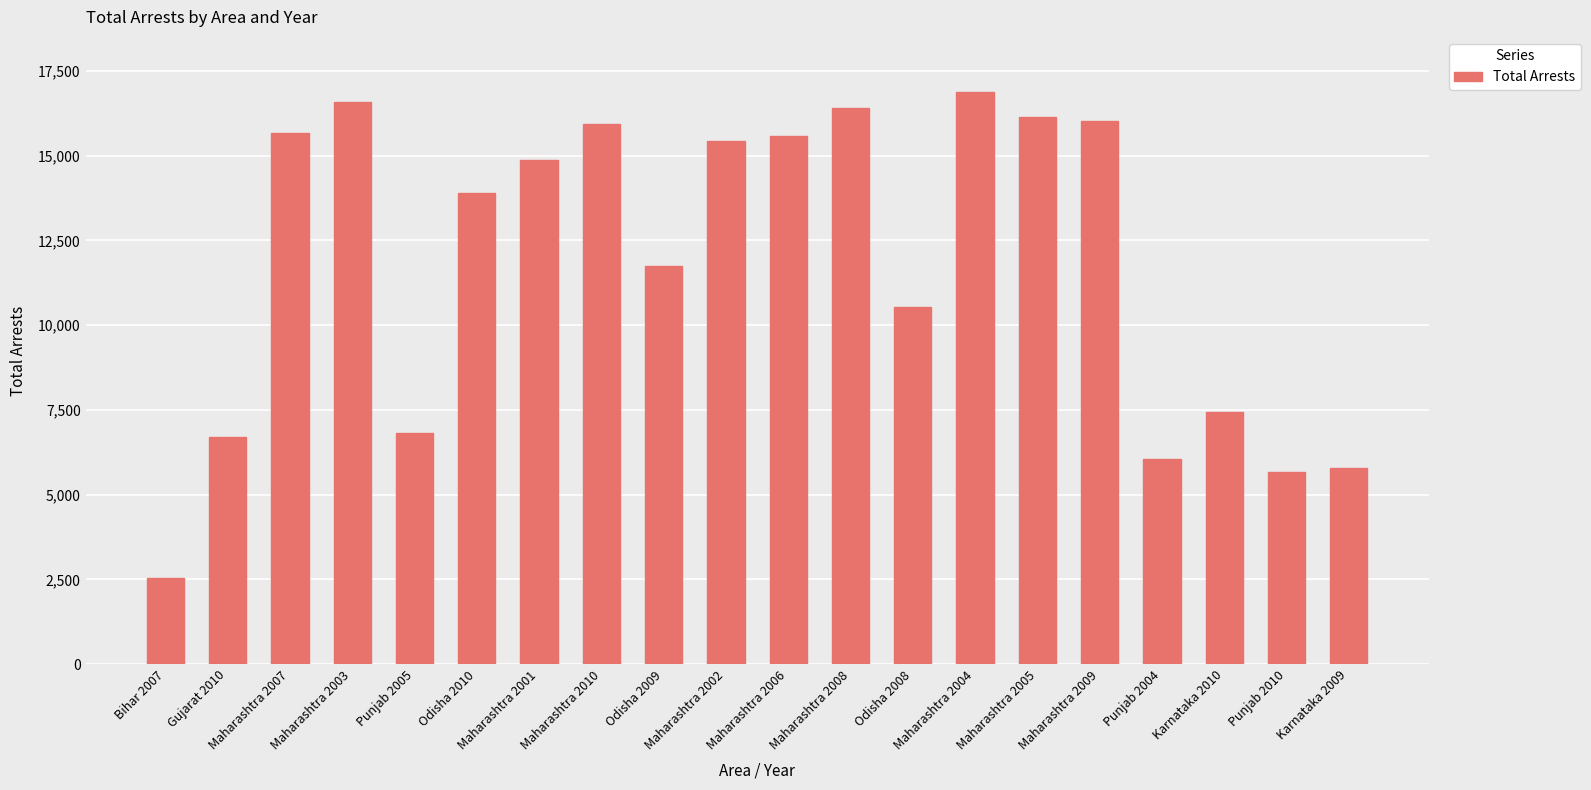

What is the label of the 2nd bar from the left?

Gujarat 2010